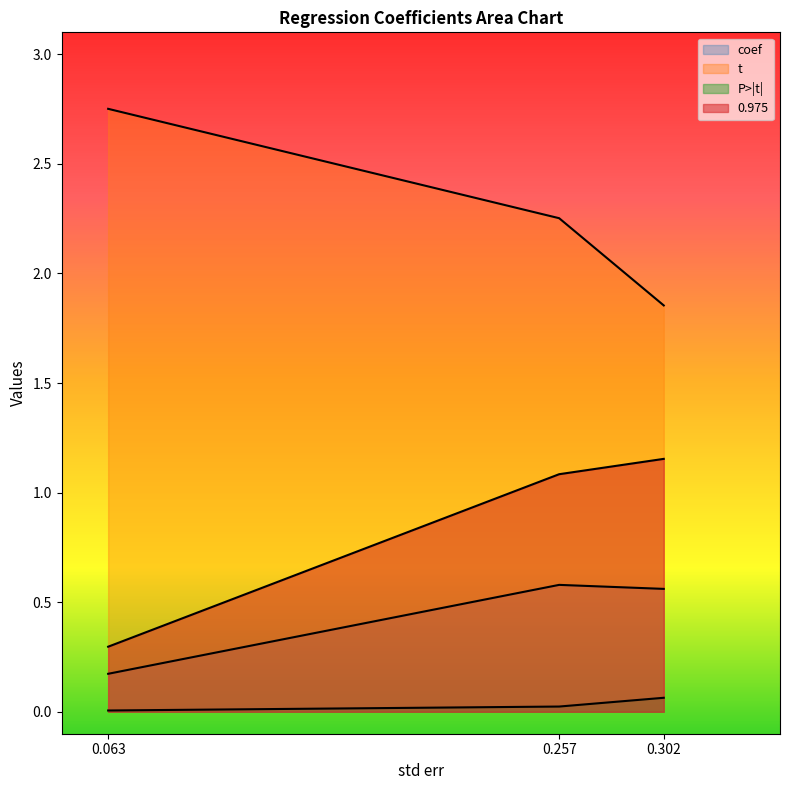

Which series has the widest spread of values?

t